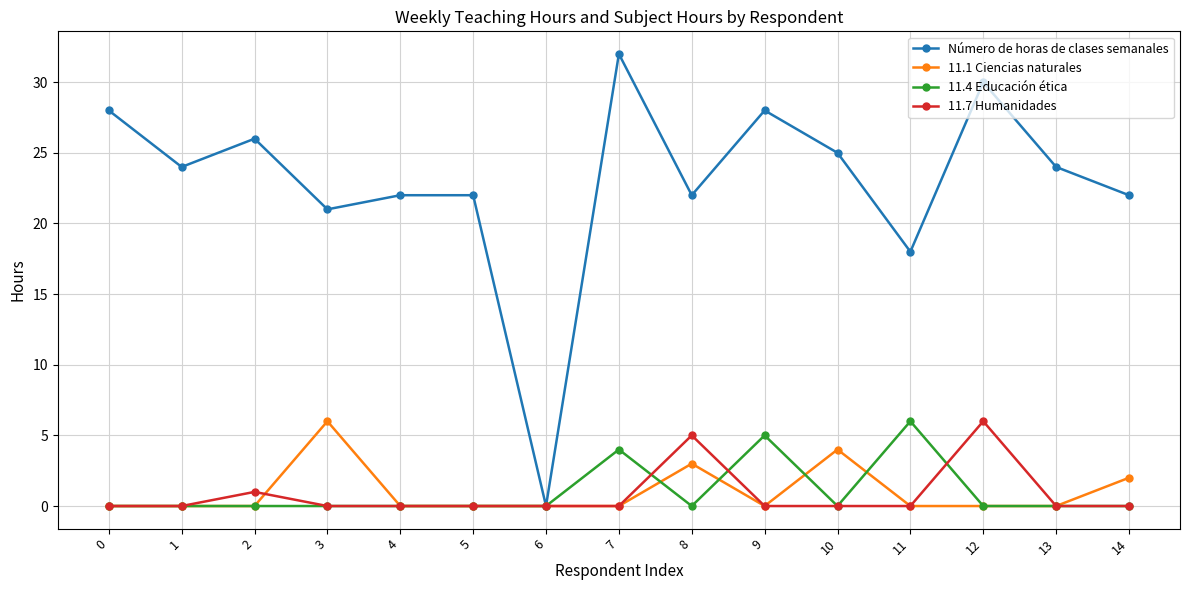

Which series has the largest total across all categories?

Número de horas de clases semanales